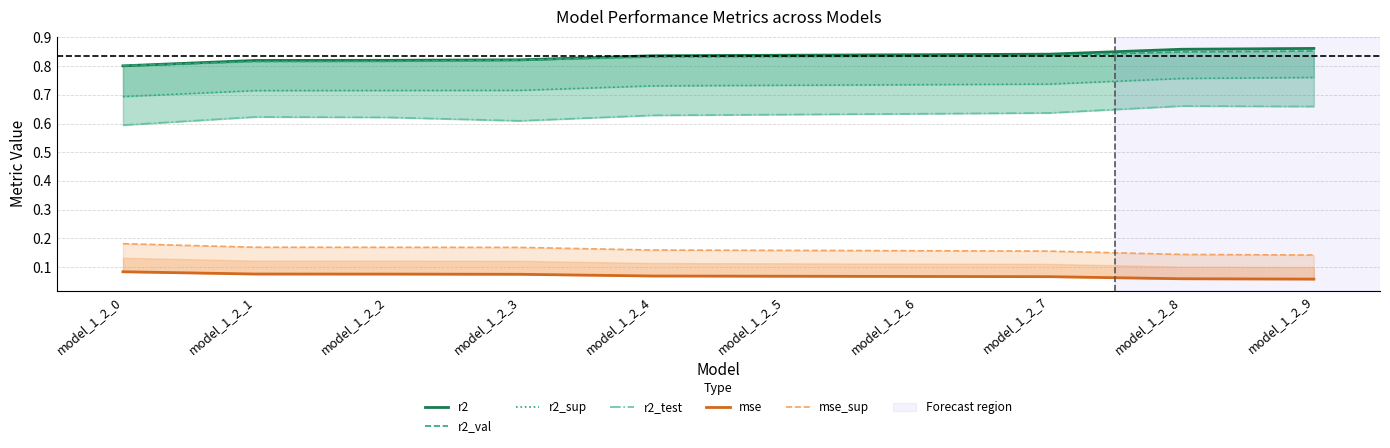

Does the chart display data point markers on the line(s)?

No